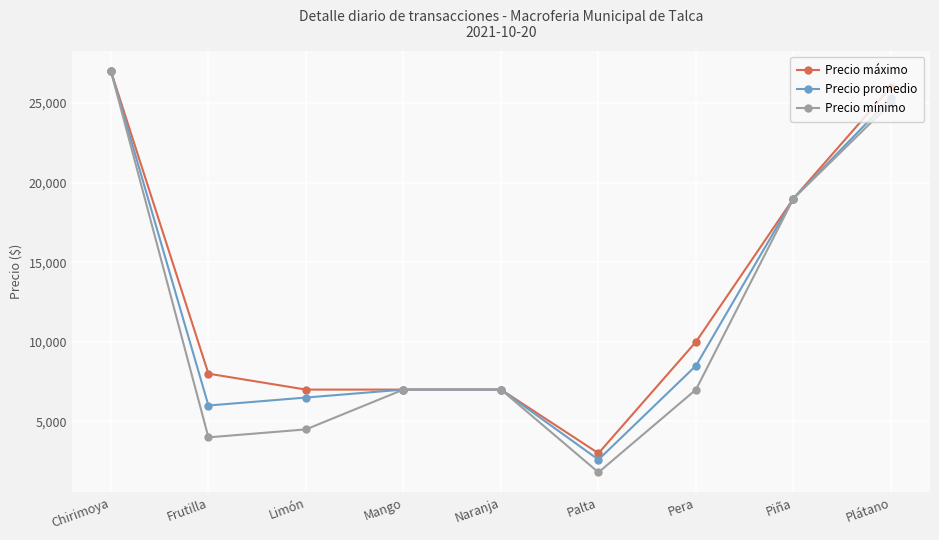

Rank the series by their average value, from lowest to highest.

Precio mínimo, Precio promedio, Precio máximo